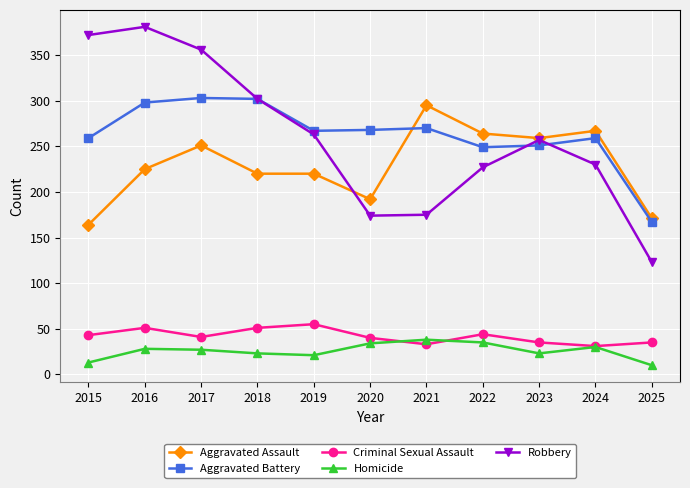

How many lines are shown in the chart?

5